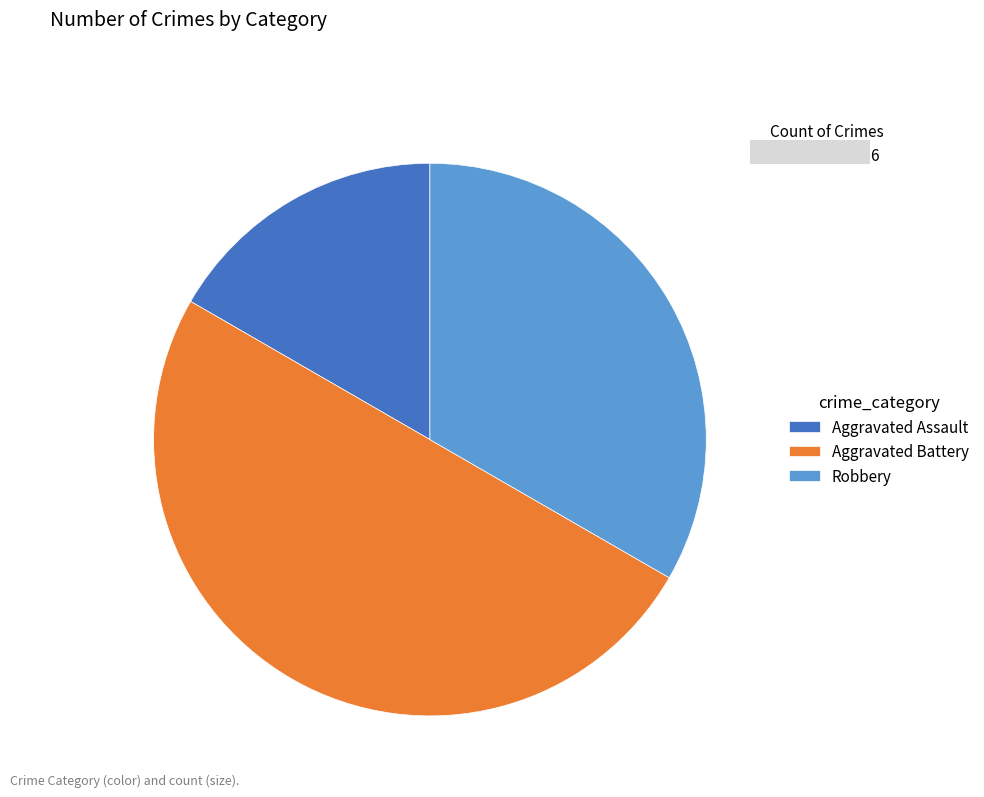

Which has a higher value, Robbery or Aggravated Assault?

Robbery